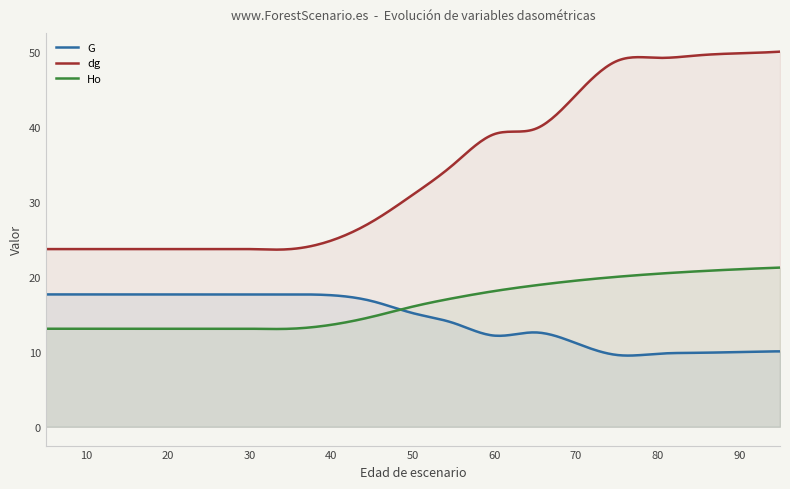

Which series has the largest total across all categories?

dg